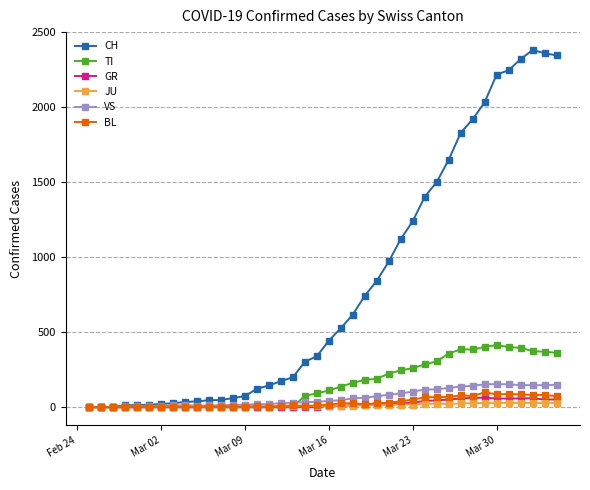

Which series has the largest range (max minus min)?

CH